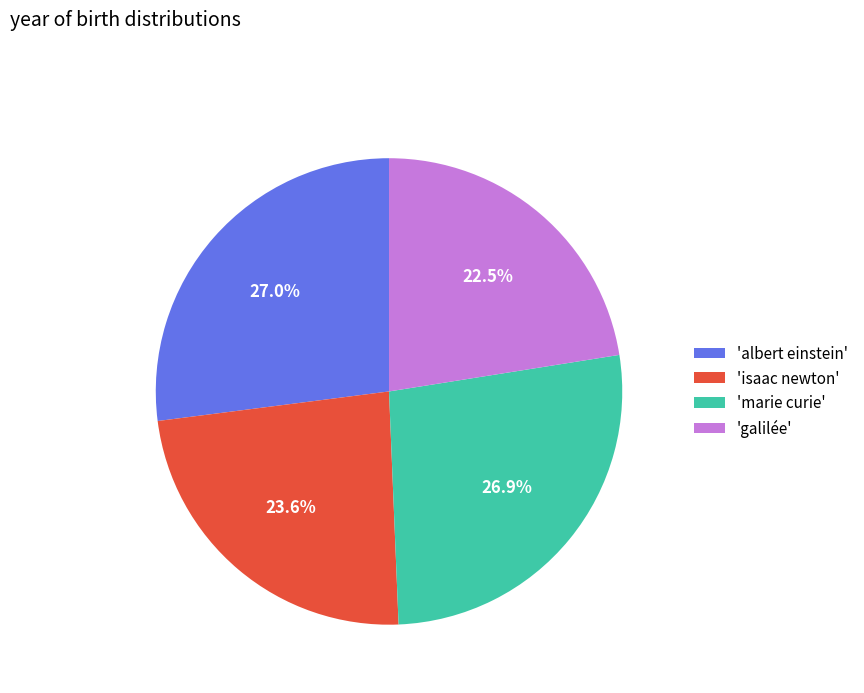

How many segments does this pie chart have?

4